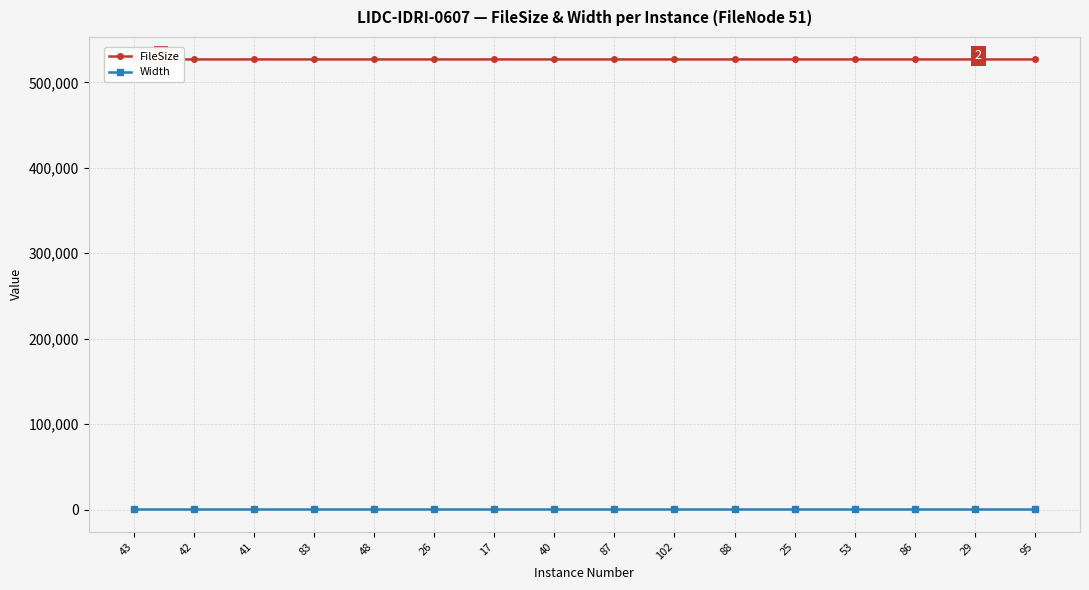

At which category does FileSize reach its first local peak?

102